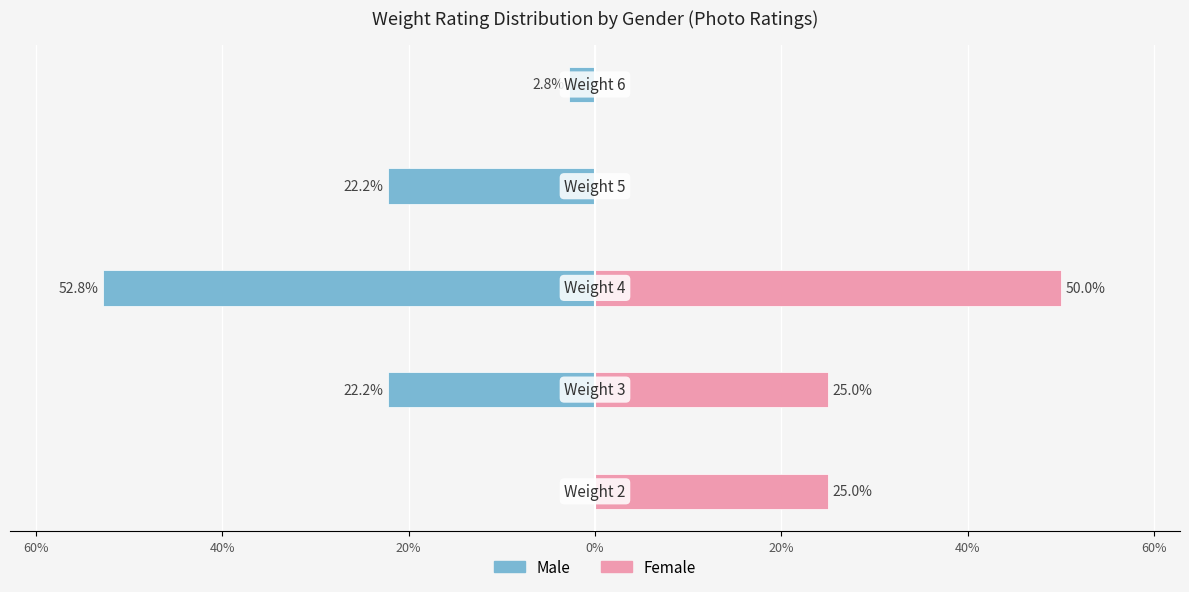

Does the chart contain any negative values?

Yes